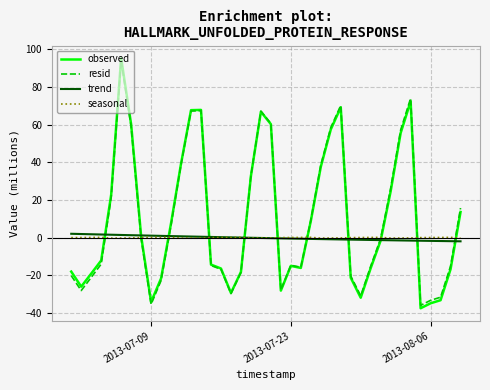

Which series has the widest spread of values?

observed